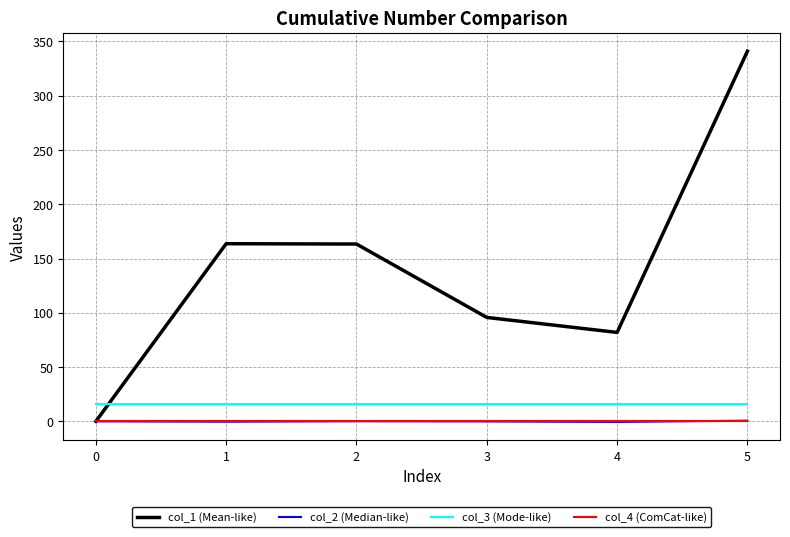

What is the spread (max minus min) of values at 0?

16.0